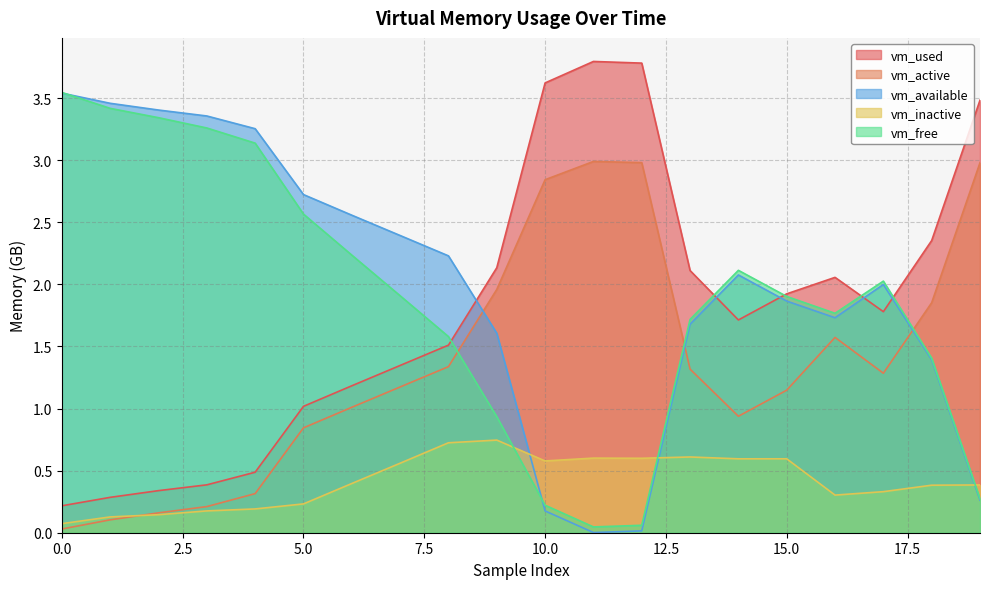

True or false: vm_active has more than 0 points higher than both neighbors.

True